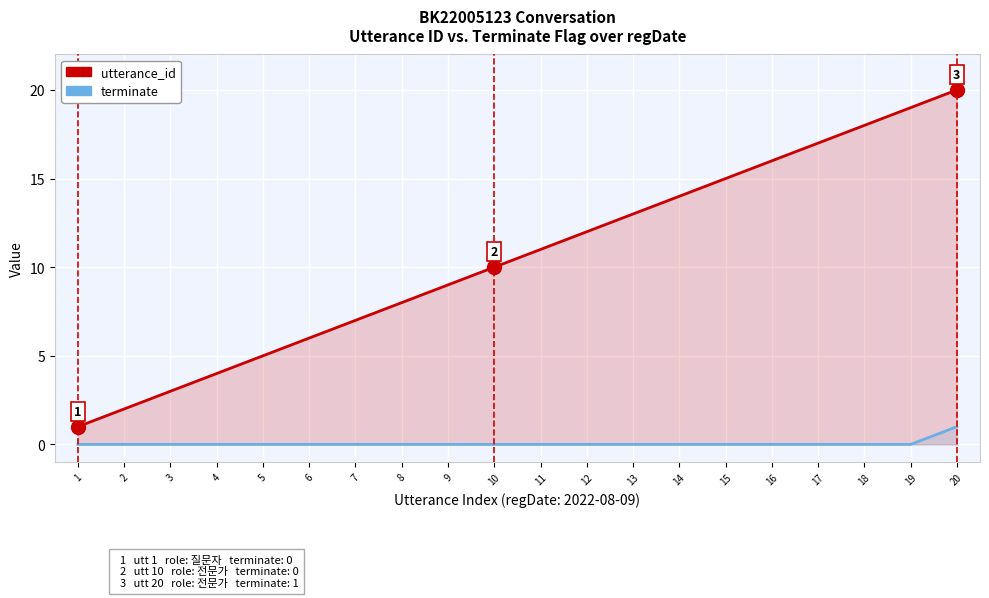

How many values in terminate are above zero?

1